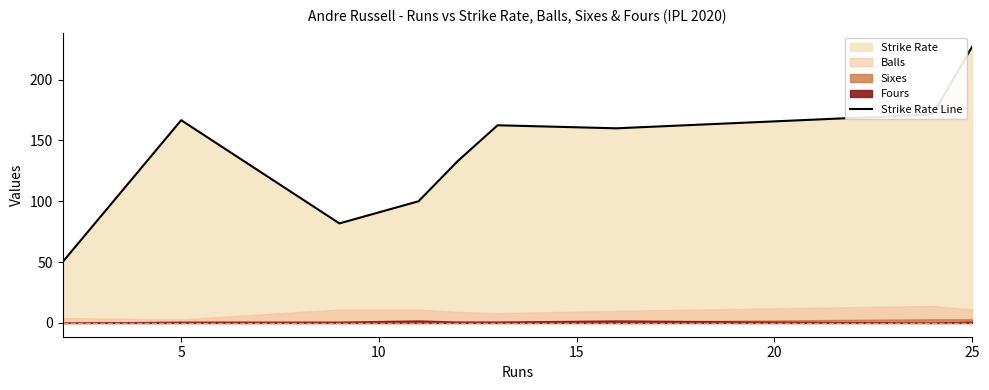

True or false: Strike Rate Line has a value of 310.9 at 25.

False